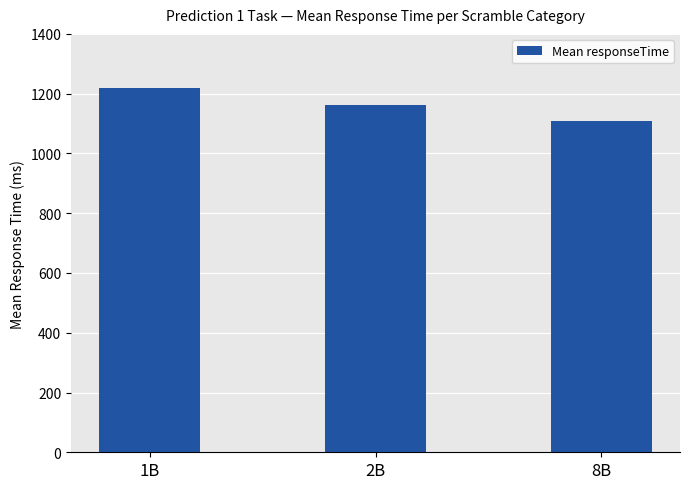

What position from the right is 2B?

2